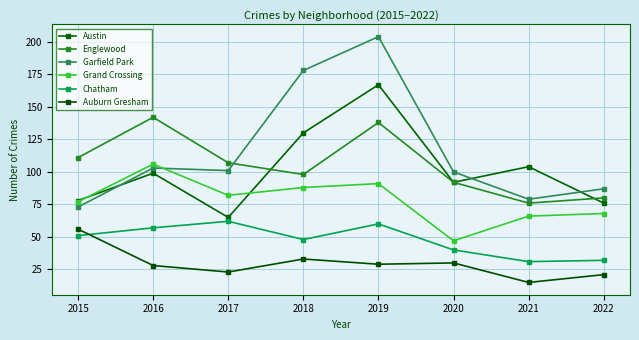

True or false: Grand Crossing has a value of 15 at 2021.

False